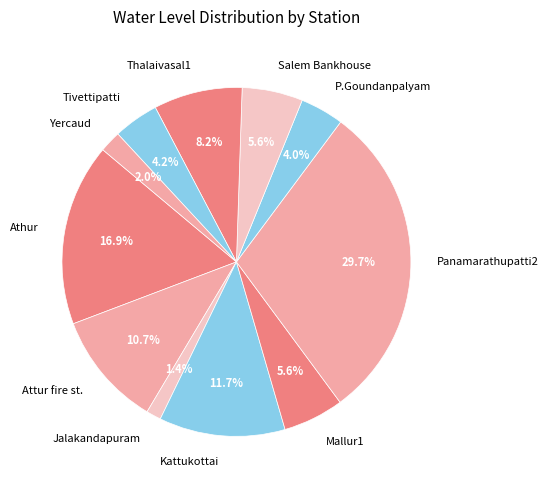

How many segments does this pie chart have?

11